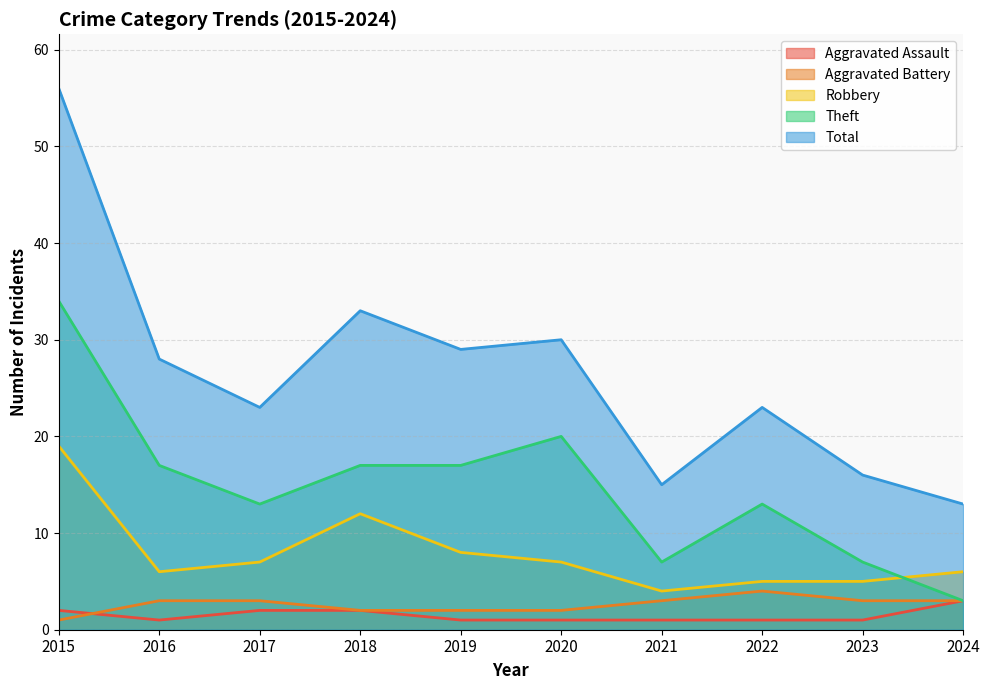

At which label does Aggravated Battery first exceed 3?

2022